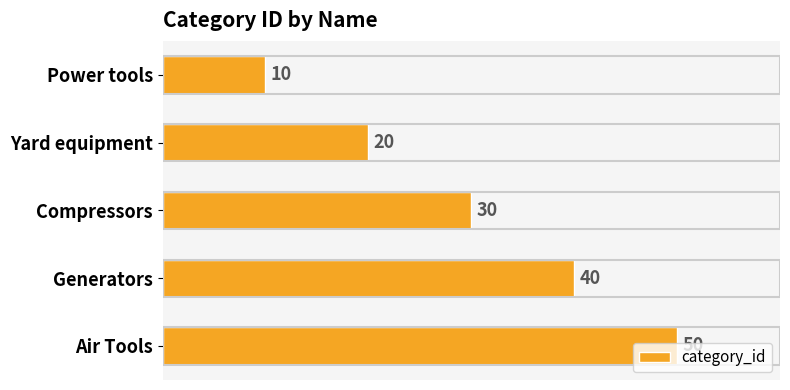

Which has a higher value, Compressors or Yard equipment?

Compressors